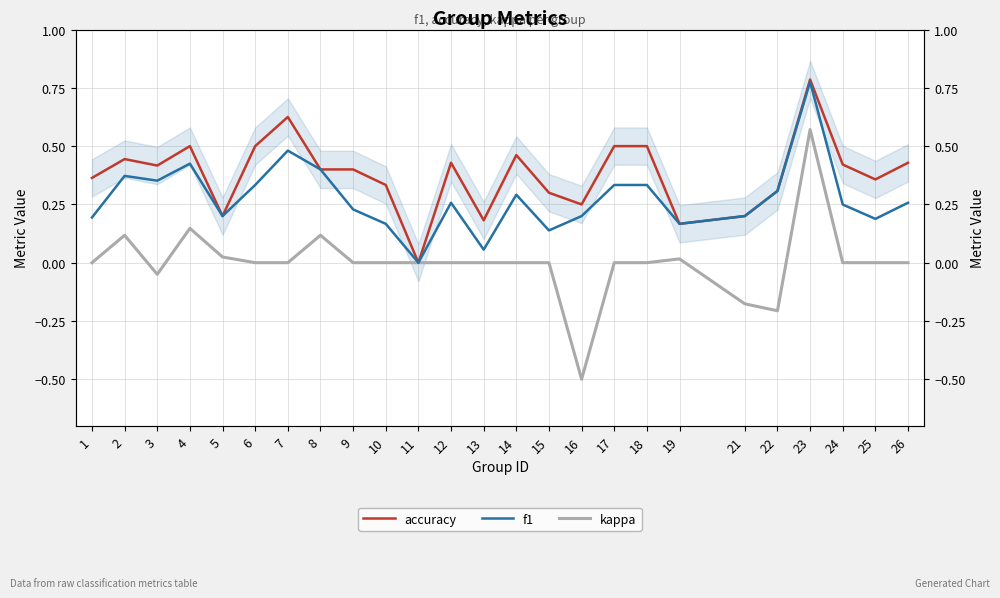

Which series has the largest total across all categories?

accuracy